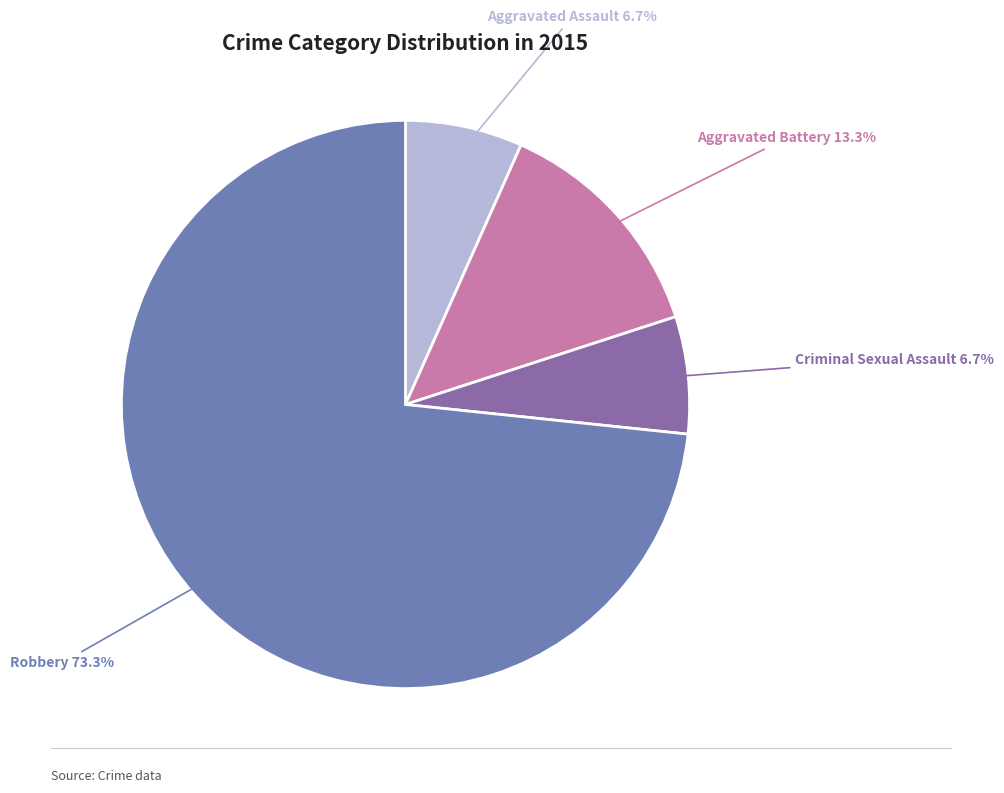

True or false: Aggravated Assault accounts for 14% of the total.

False